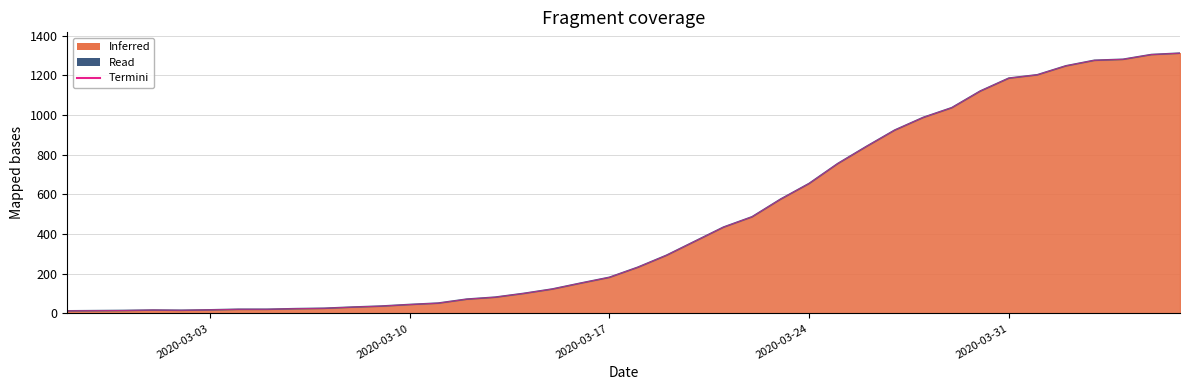

What is the difference between the maximum and minimum values?

1299